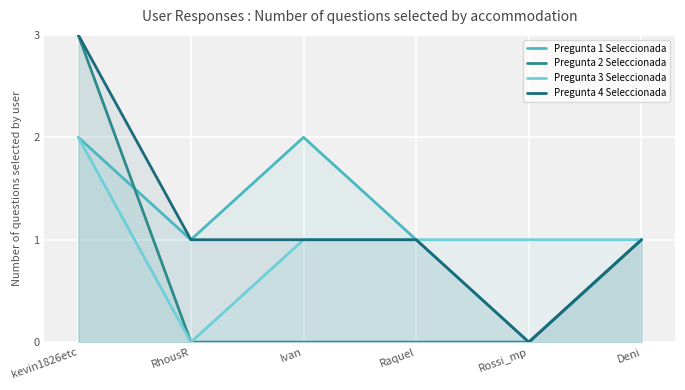

How many data points in Pregunta 4 Seleccionada are above 1?

1